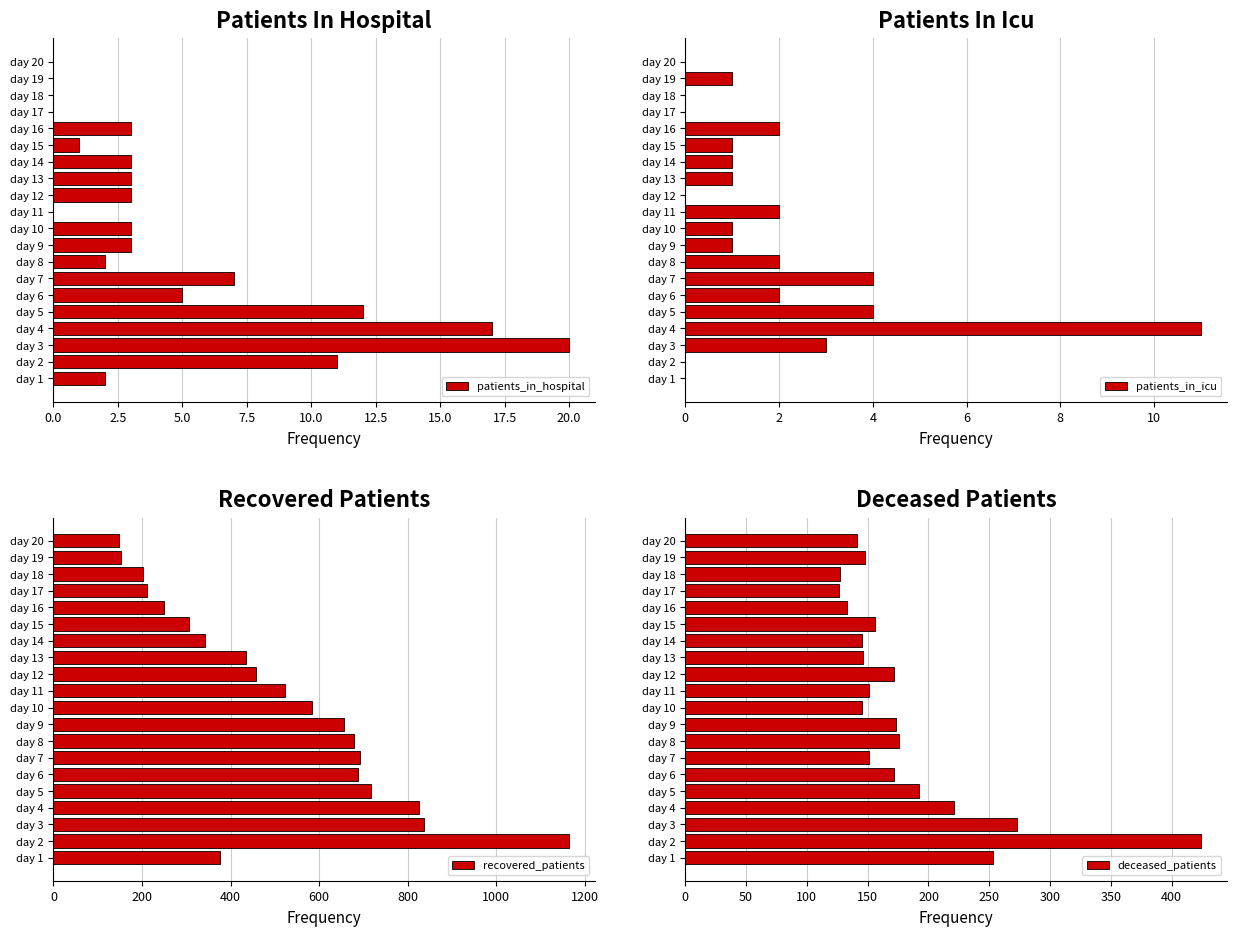

At which label is patients_in_hospital closest to 10?

day 2